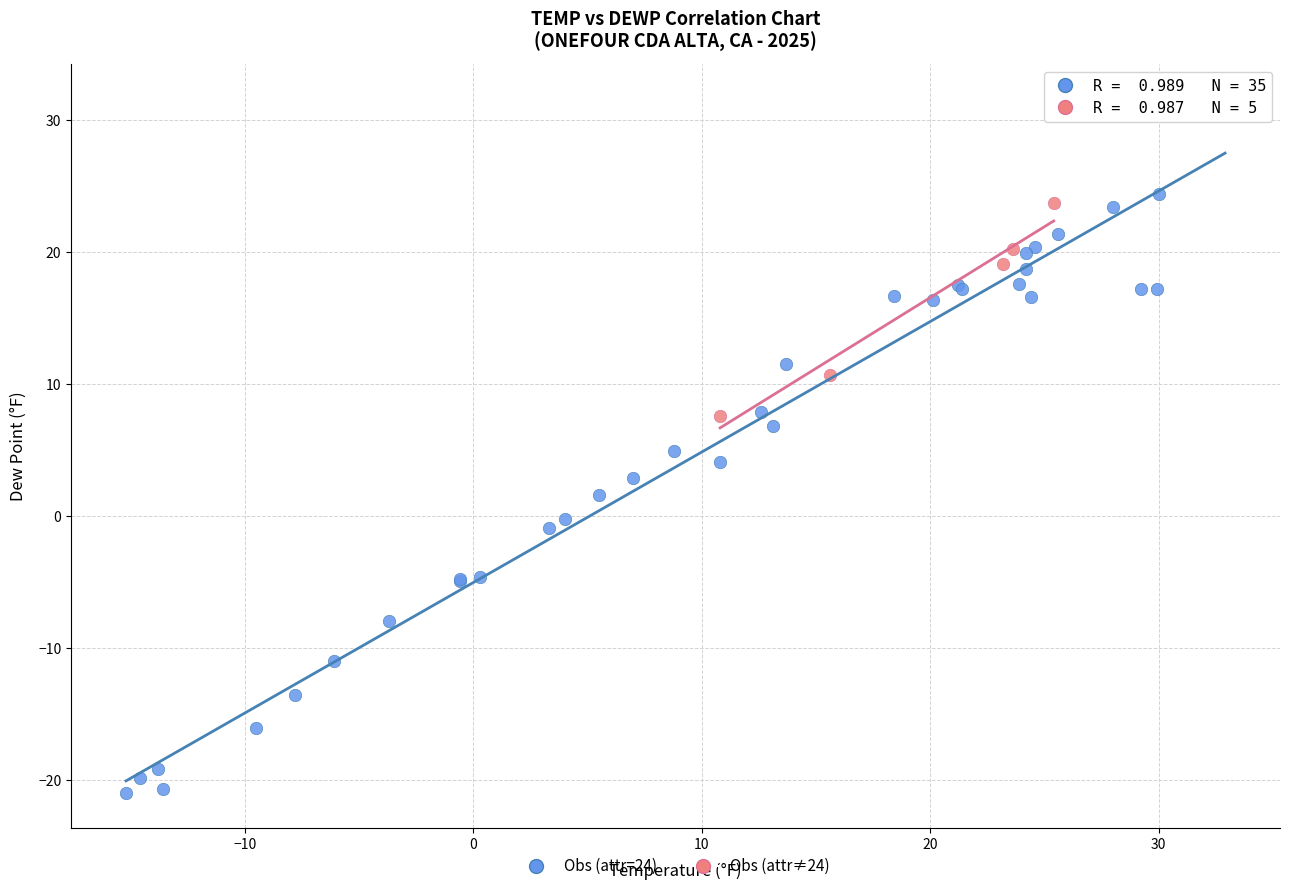

Which series reaches the minimum Y coordinate?

Obs (attr=24)